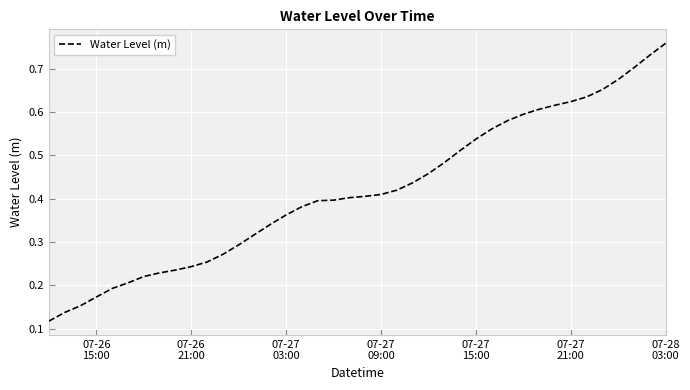

How many lines are shown in the chart?

1